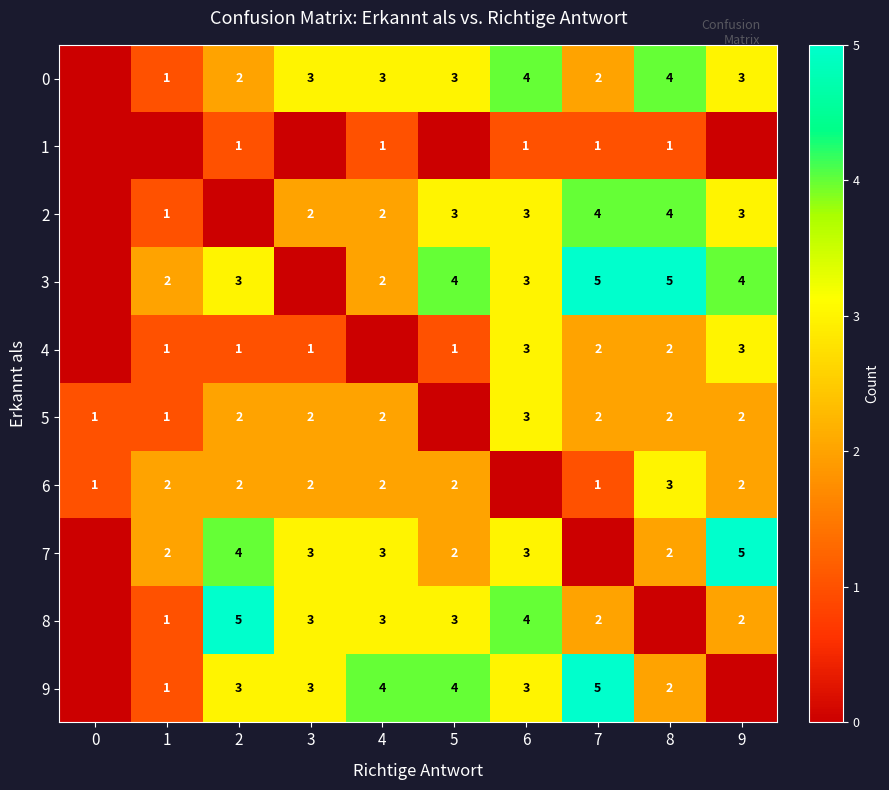

The value of 5 at 0 is 1. True or false?

True